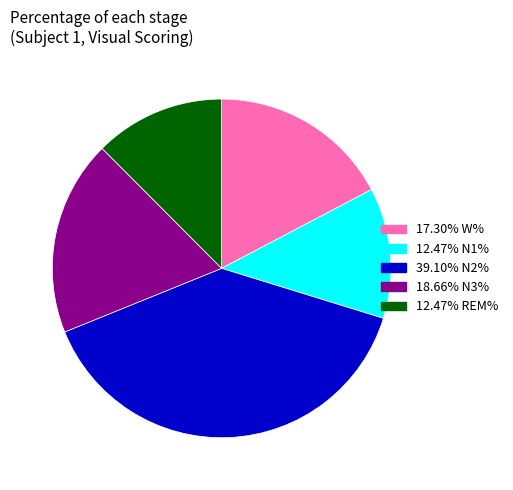

Is there a majority slice in this chart?

No